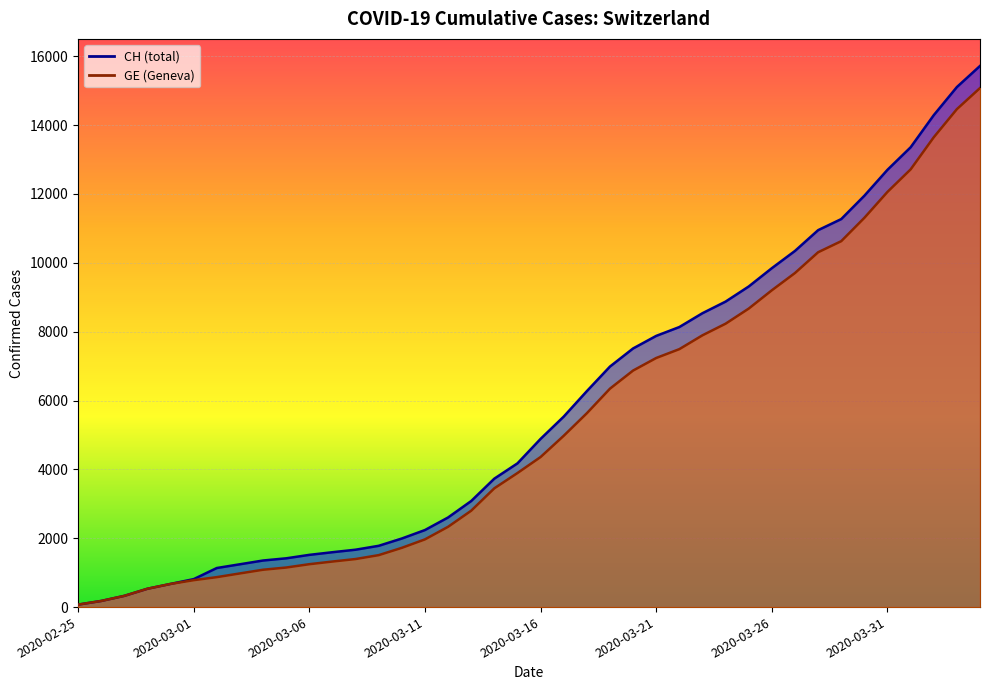

List the labels in order of GE value, smallest first.

2020-02-25, 2020-02-26, 2020-02-27, 2020-02-28, 2020-02-29, 2020-03-01, 2020-03-02, 2020-03-03, 2020-03-04, 2020-03-05, 2020-03-06, 2020-03-07, 2020-03-08, 2020-03-09, 2020-03-10, 2020-03-11, 2020-03-12, 2020-03-13, 2020-03-14, 2020-03-15, 2020-03-16, 2020-03-17, 2020-03-18, 2020-03-19, 2020-03-20, 2020-03-21, 2020-03-22, 2020-03-23, 2020-03-24, 2020-03-25, 2020-03-26, 2020-03-27, 2020-03-28, 2020-03-29, 2020-03-30, 2020-03-31, 2020-04-01, 2020-04-02, 2020-04-03, 2020-04-04